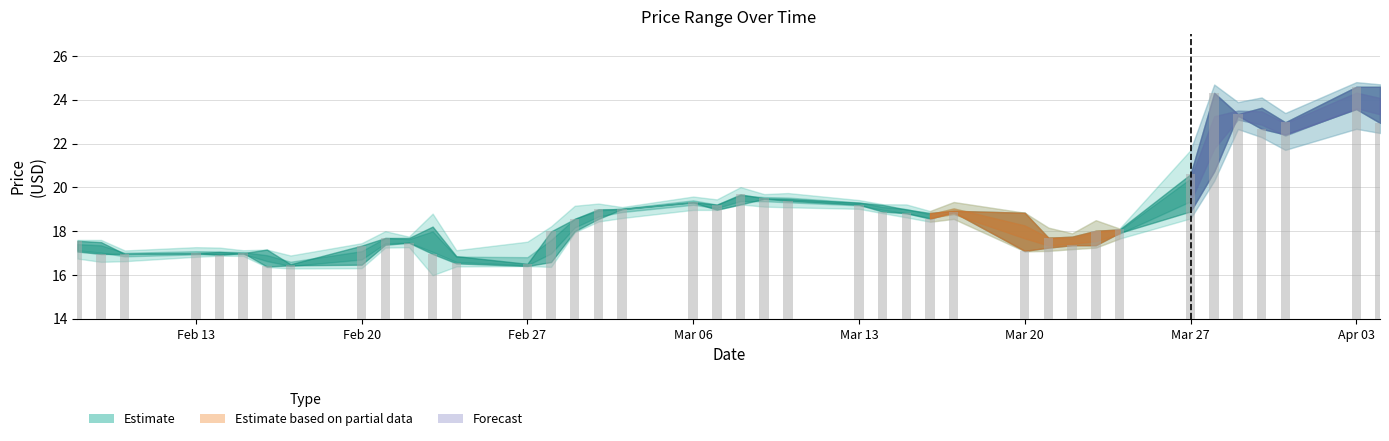

What is the value of the 13th bar from the left?

16.5